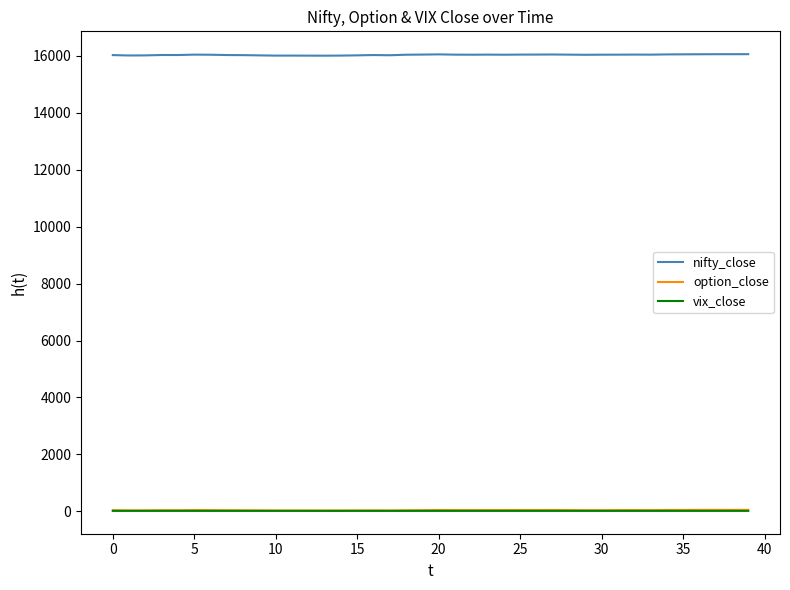

True or false: option_close and nifty_close cross at least once.

False